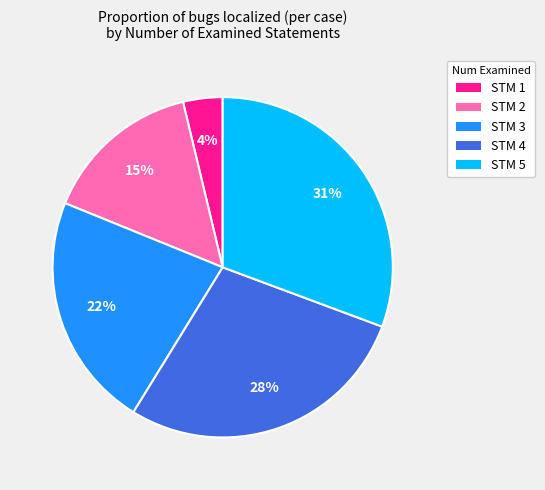

How many segments does this pie chart have?

5